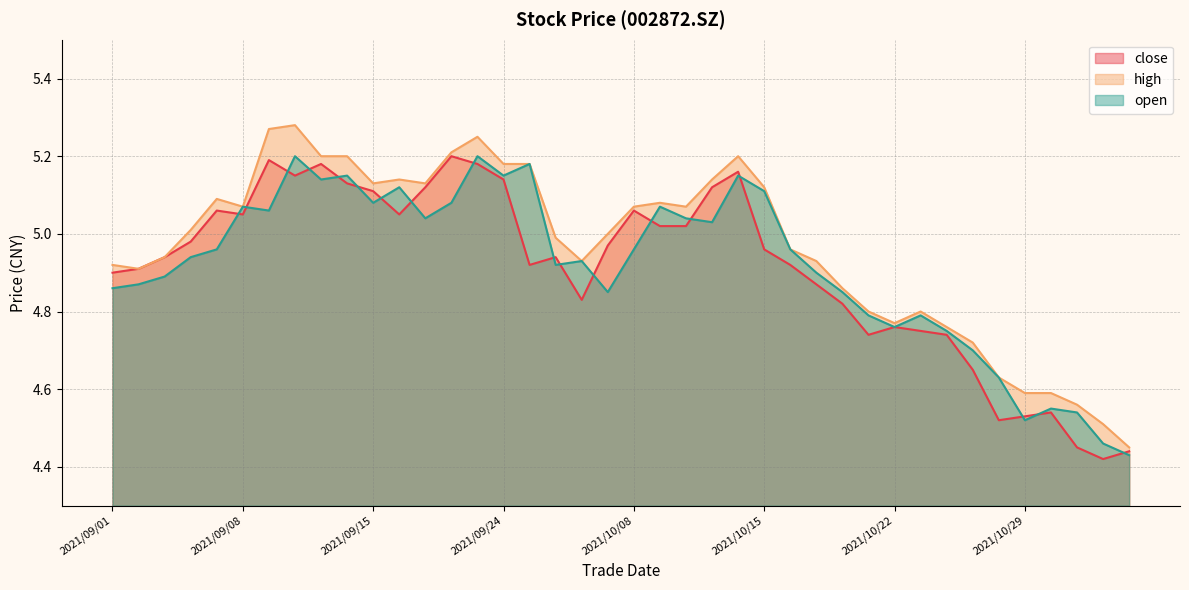

True or false: close and high cross at least once.

False